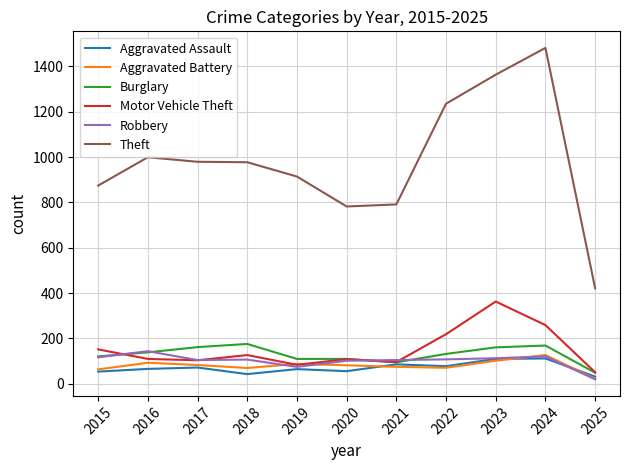

What is the maximum value shown in the chart?

1481